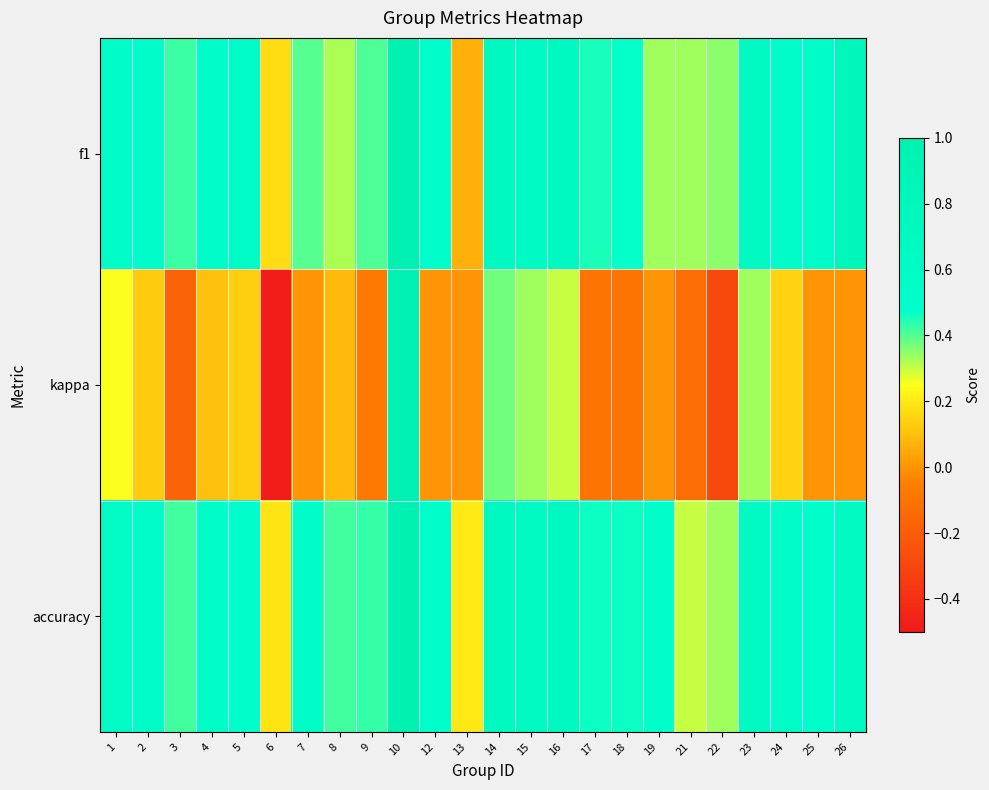

What is the difference between the highest and lowest values at 26?

0.8